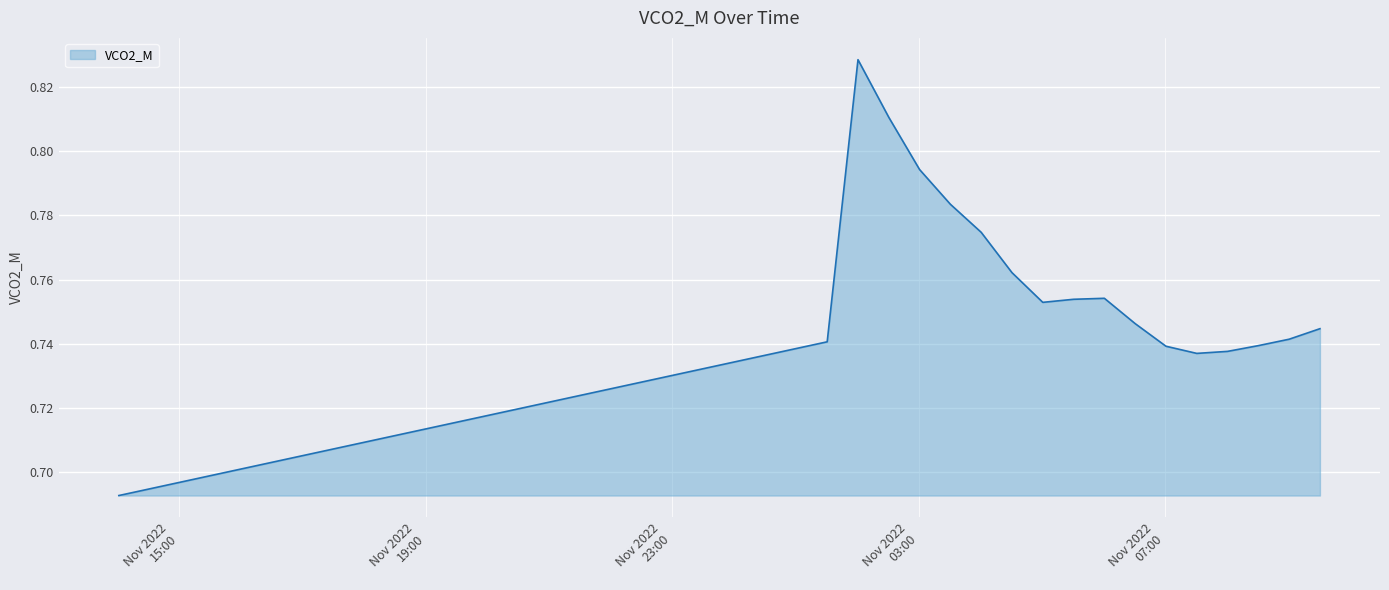

What is the value of the 20th point from the left?

0.7